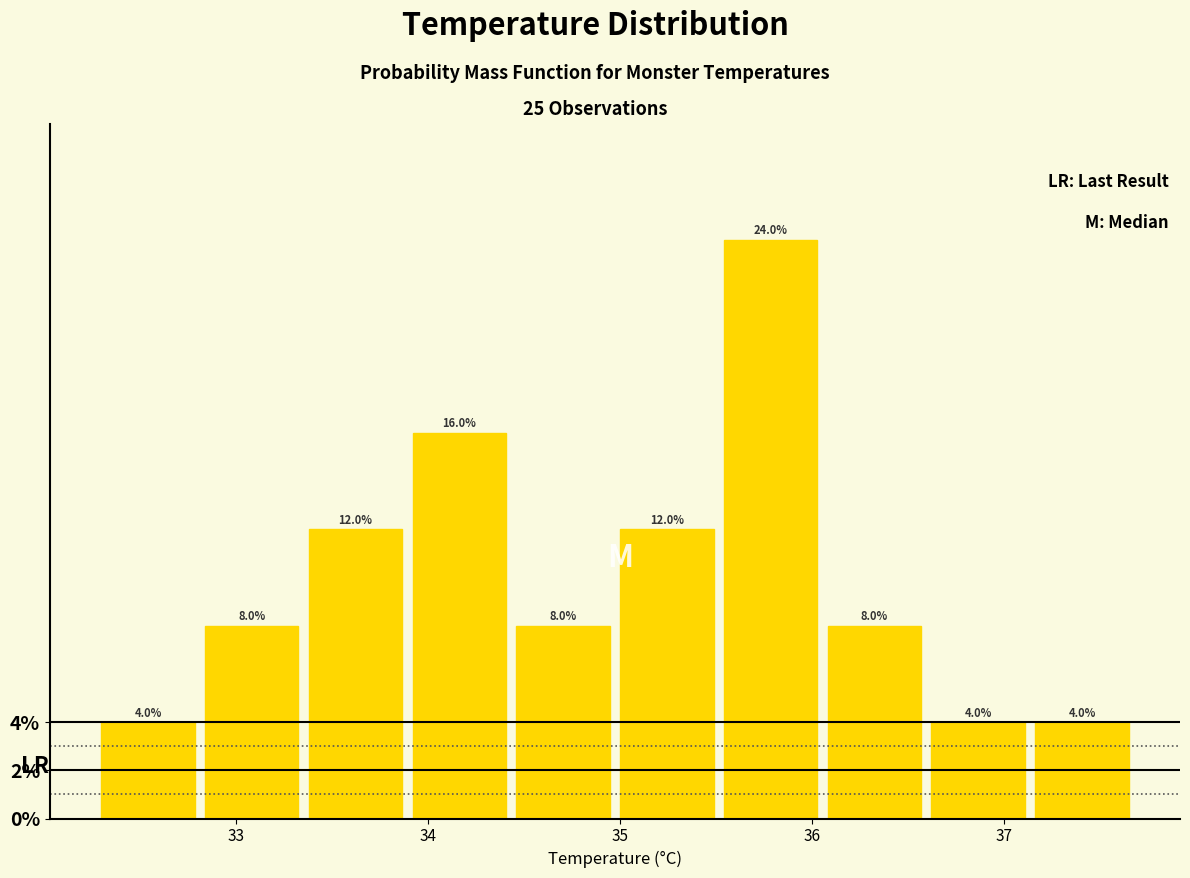

Reading left to right, transcribe this chart: for each bar, give the range it covers on the x-axis and its height. The bar edges are not printed on the chart, so give them approximately, as read against the axis.

32.30 to 32.84: 4.0
32.84 to 33.38: 8.0
33.38 to 33.92: 12.0
33.92 to 34.46: 16.0
34.46 to 35.00: 8.0
35.00 to 35.54: 12.0
35.54 to 36.08: 24.0
36.08 to 36.62: 8.0
36.62 to 37.16: 4.0
37.16 to 37.70: 4.0